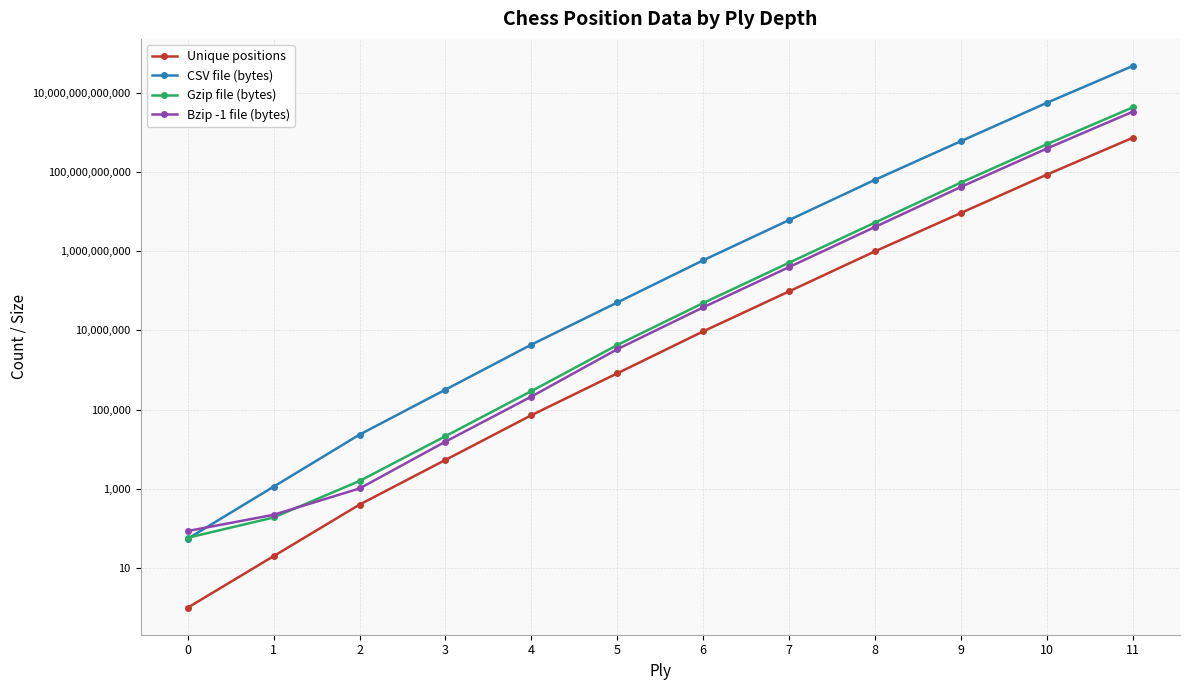

Reading right to left, transcribe all the data shown in this chart.

Unique positions: 726155461002.0	85375278064.0	9183421888.0	988187354.0	96400068.0	9417681.0	822518.0	72078.0	5362.0	400.0	20.0	1.0
CSV file (bytes): 47200104965130.0	5549393074160.0	596922422720.0	63182420914.0	6091865401.0	587173651.0	50521580.0	4359874.0	318818.0	23360.0	1134.0	55.0
Gzip file (bytes): 4248009446861.7	499445376674.4	53723018044.8	5259121674.0	510402021.0	48888089.0	4262875.0	292700.0	21346.0	1577.0	189.0	58.0
Bzip -1 file (bytes): 3304007347559.1	388457515191.2	41784569590.4	4076549873.0	395905201.0	38130146.0	3340972.0	212830.0	15540.0	1021.0	221.0	86.0